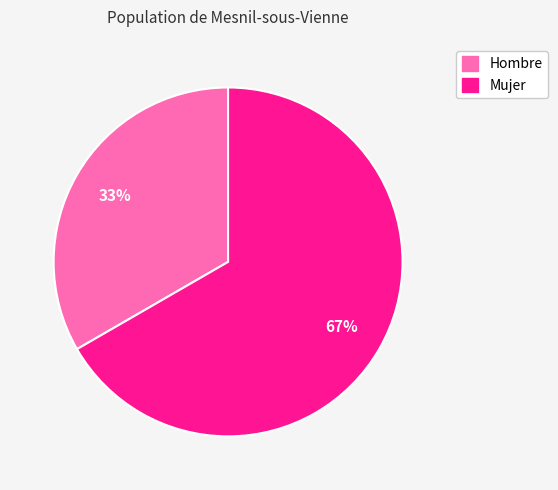

What is the smallest slice in the pie chart?

Hombre